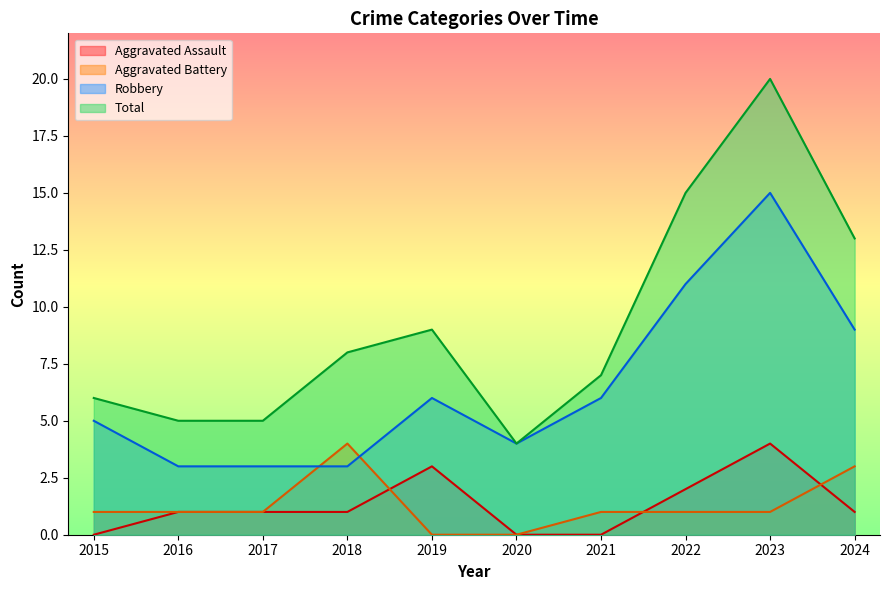

Which series has the widest spread of values?

Total